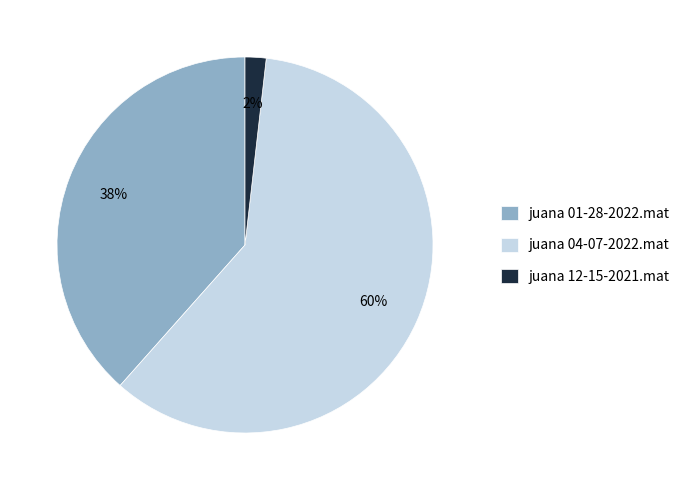

How many segments does this pie chart have?

3